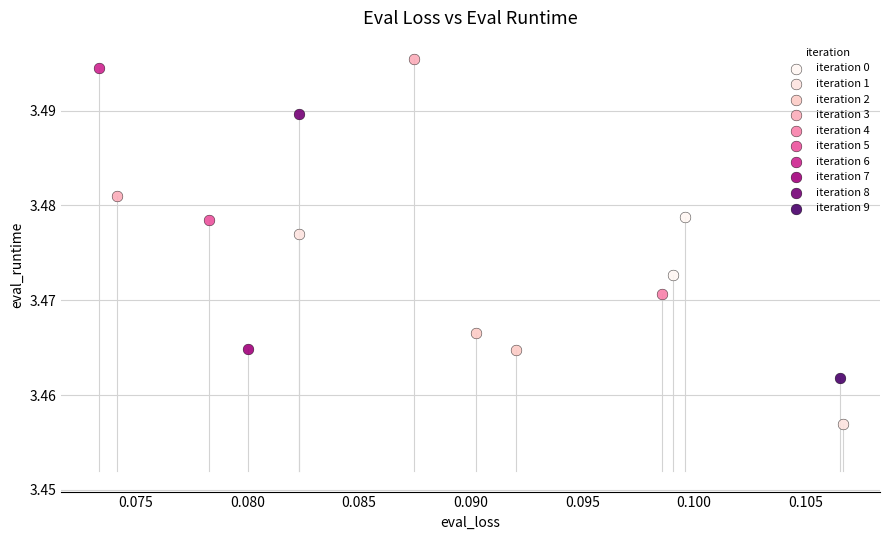

Which series reaches the maximum Y coordinate?

iteration 3